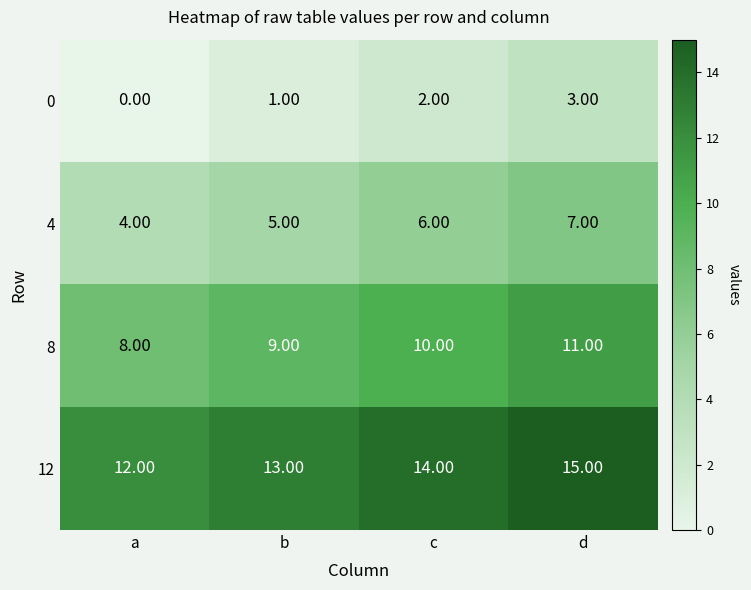

What is the difference between the highest and lowest values at a?

12